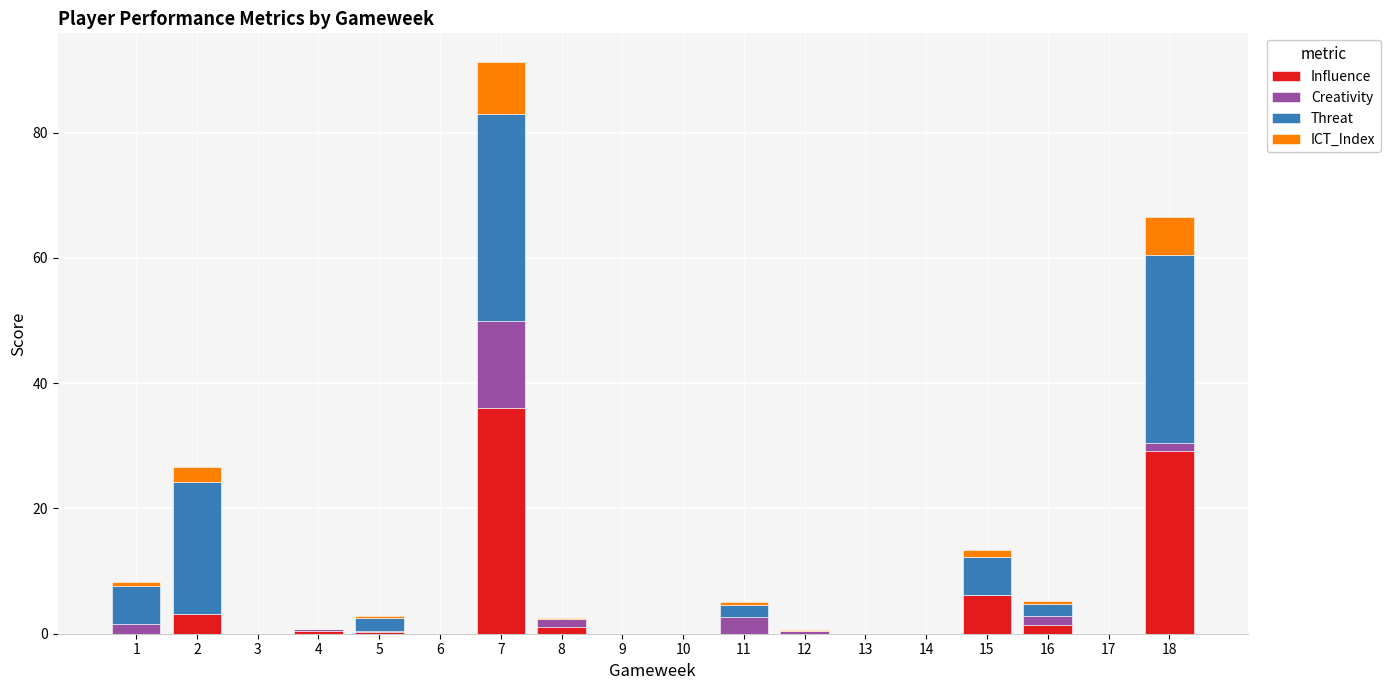

At which category is the sum across all series the highest?

7